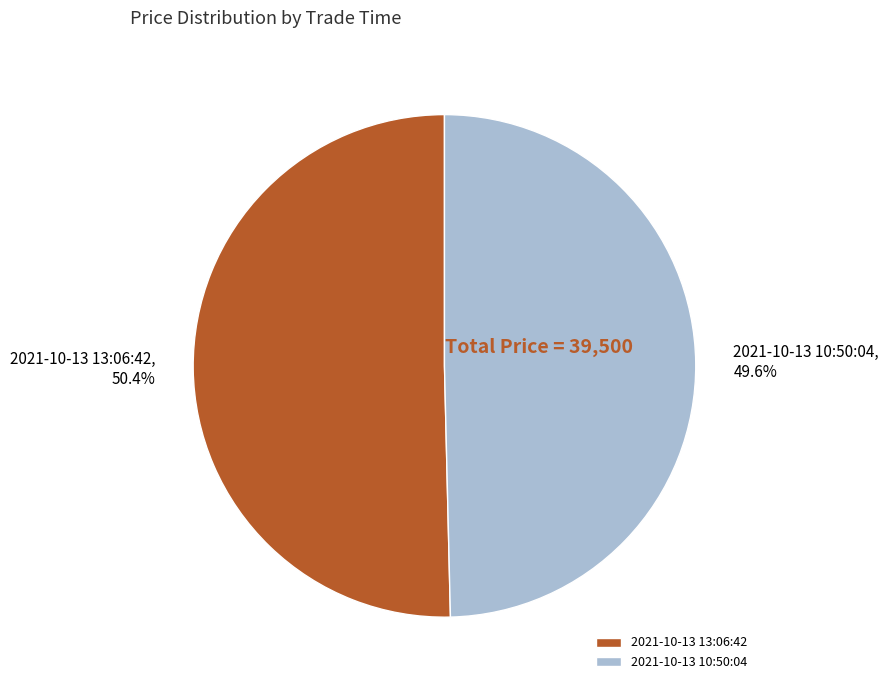

Which has a higher value, 2021-10-13 10:50:04 or 2021-10-13 13:06:42?

2021-10-13 13:06:42